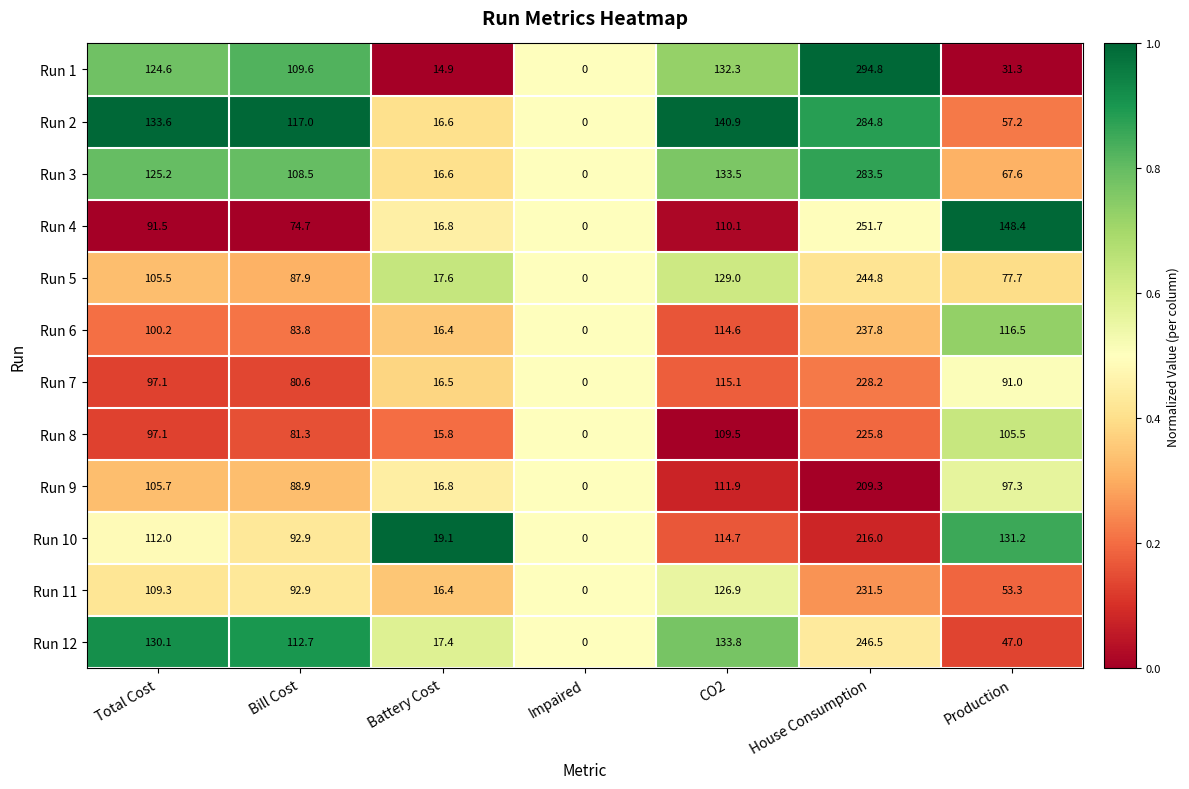

Is it true that Run 10 equals 92.9 at Bill Cost?

True